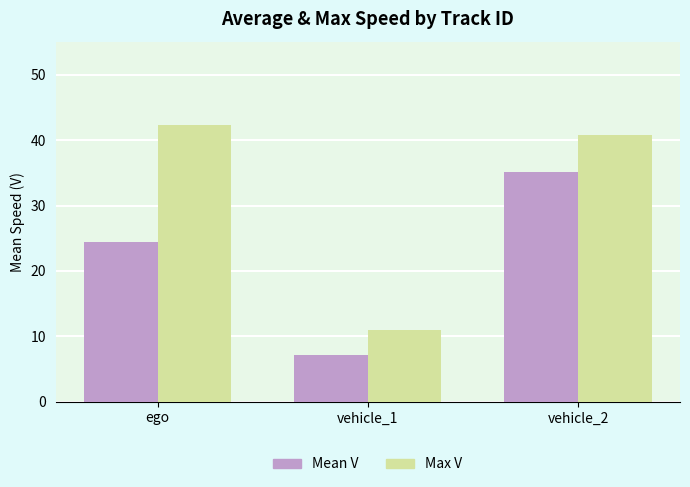

Between ego and vehicle_1, which series saw the biggest shift?

Max V